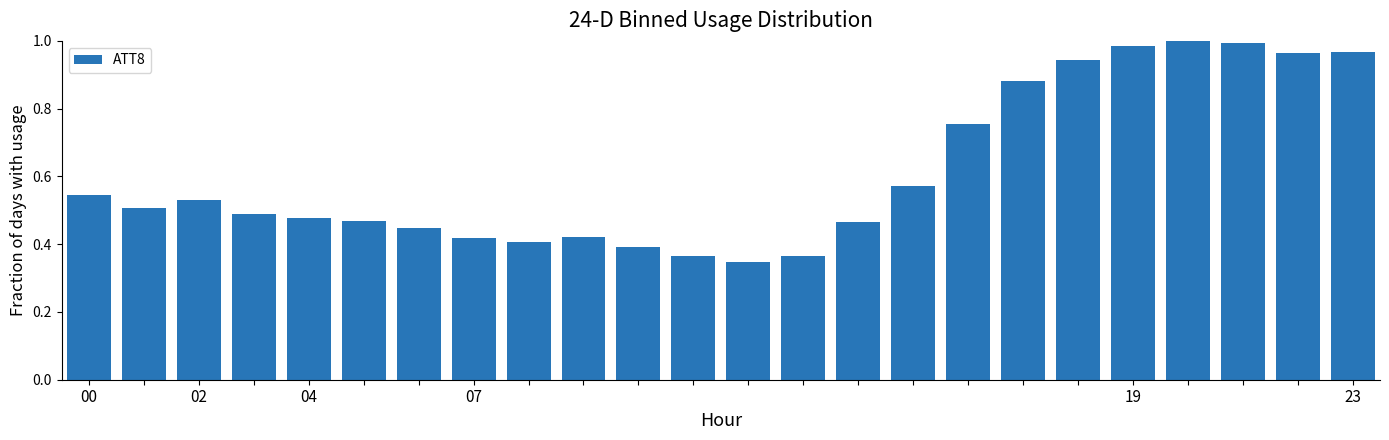

What is the sum of all values?

14.7